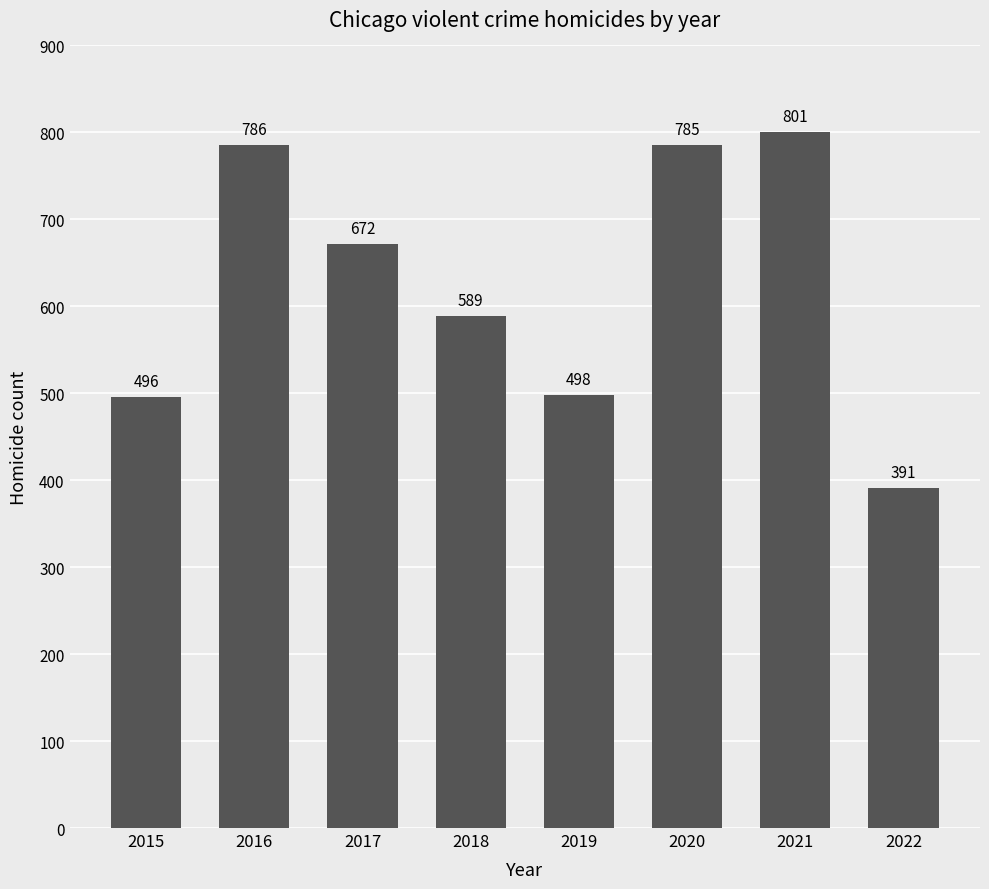

List the labels in order of value, largest first.

2021, 2016, 2020, 2017, 2018, 2019, 2015, 2022